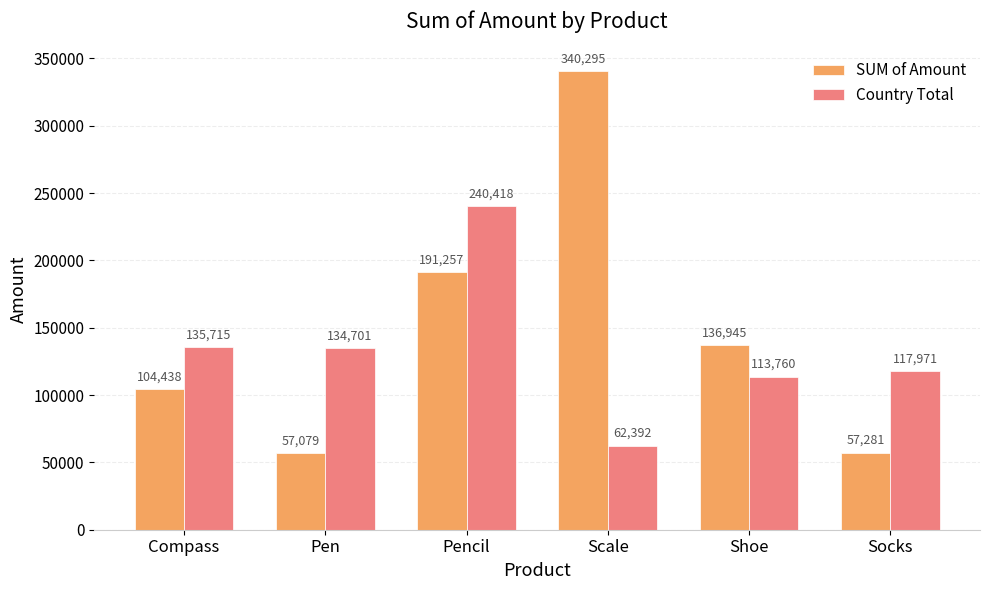

What is the difference between the maximum and second lowest values in the SUM of Amount series?

283014